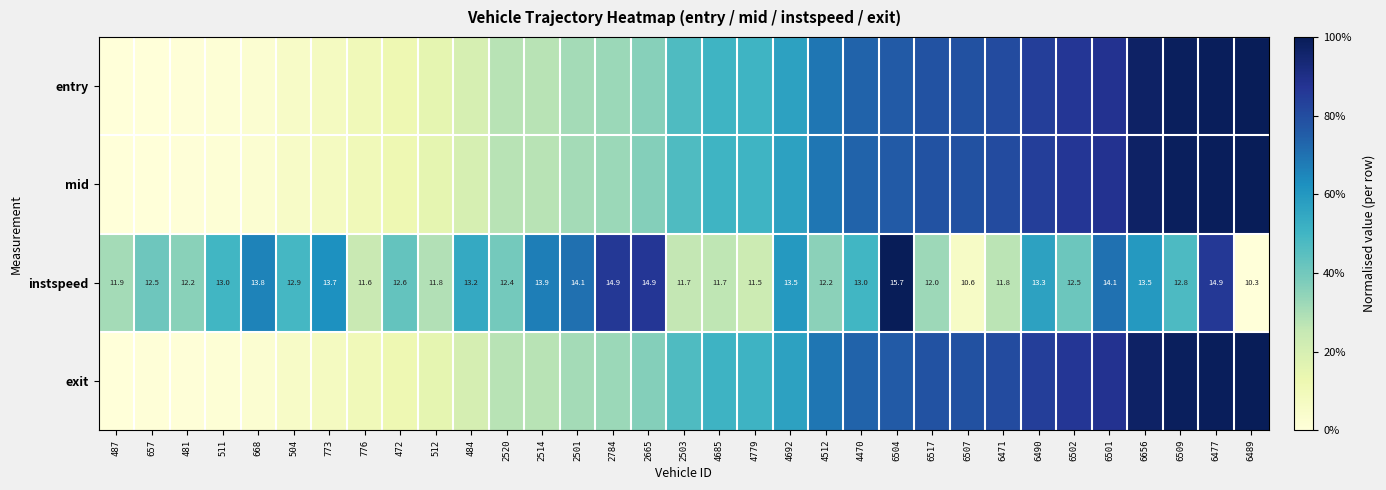

What is the maximum value shown in the chart?

1.0